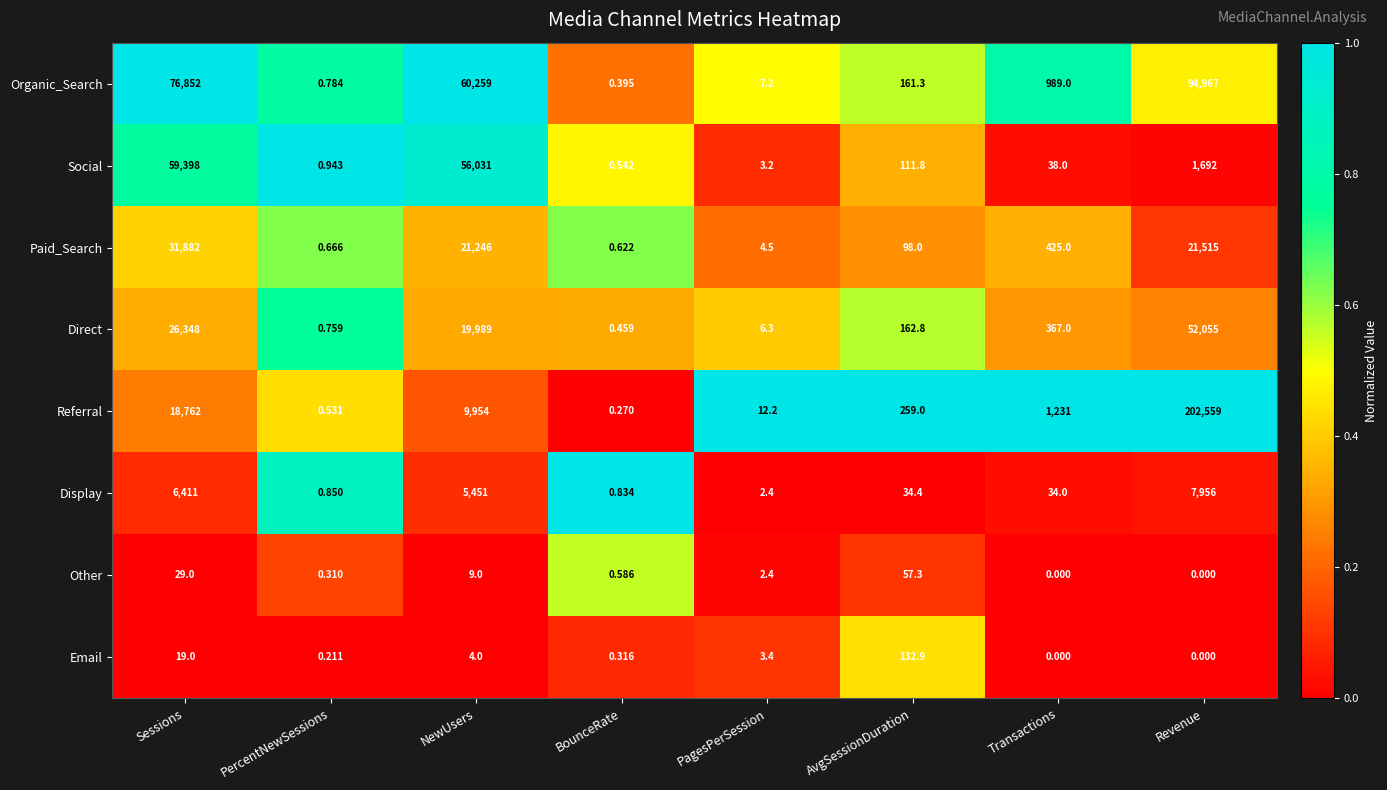

Which series has the widest spread of values?

Referral